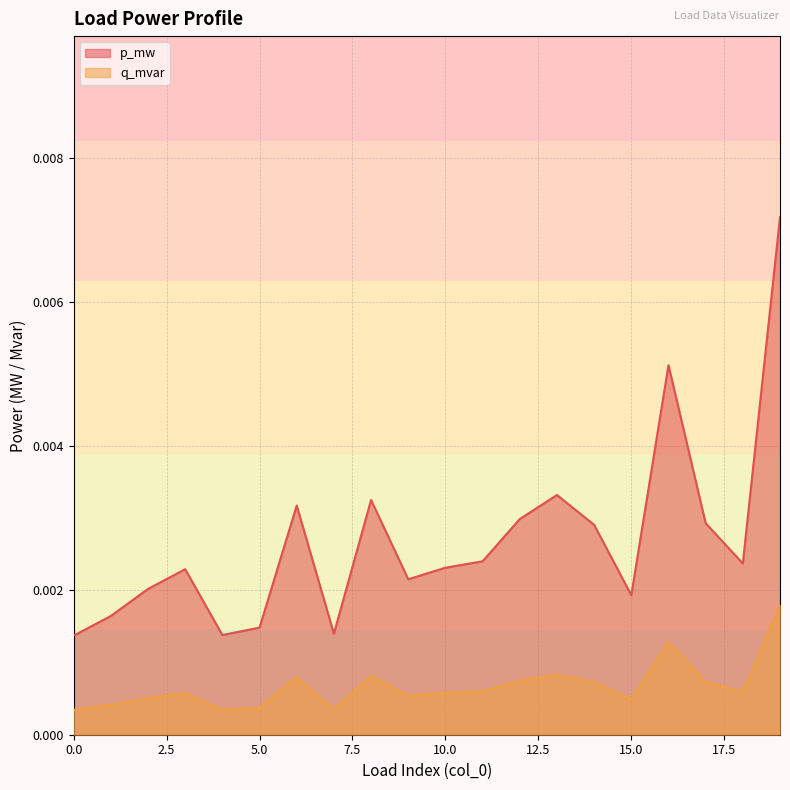

What is the sum of all p_mw values?

0.1